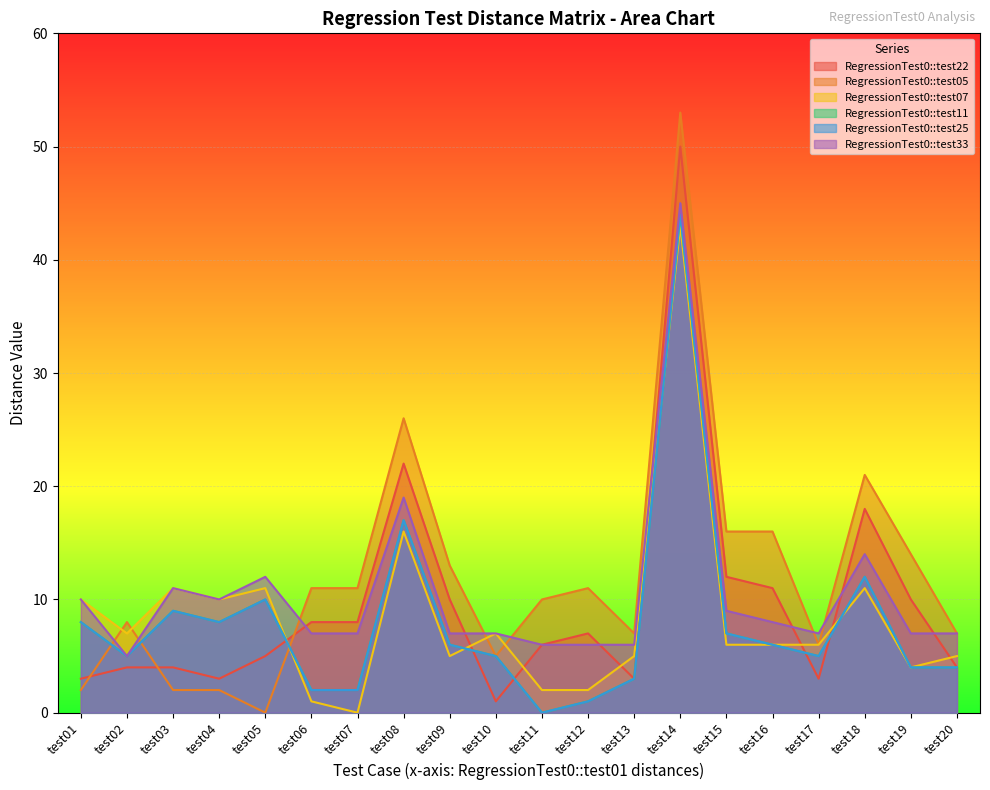

Which series has the largest range (max minus min)?

RegressionTest0::test05